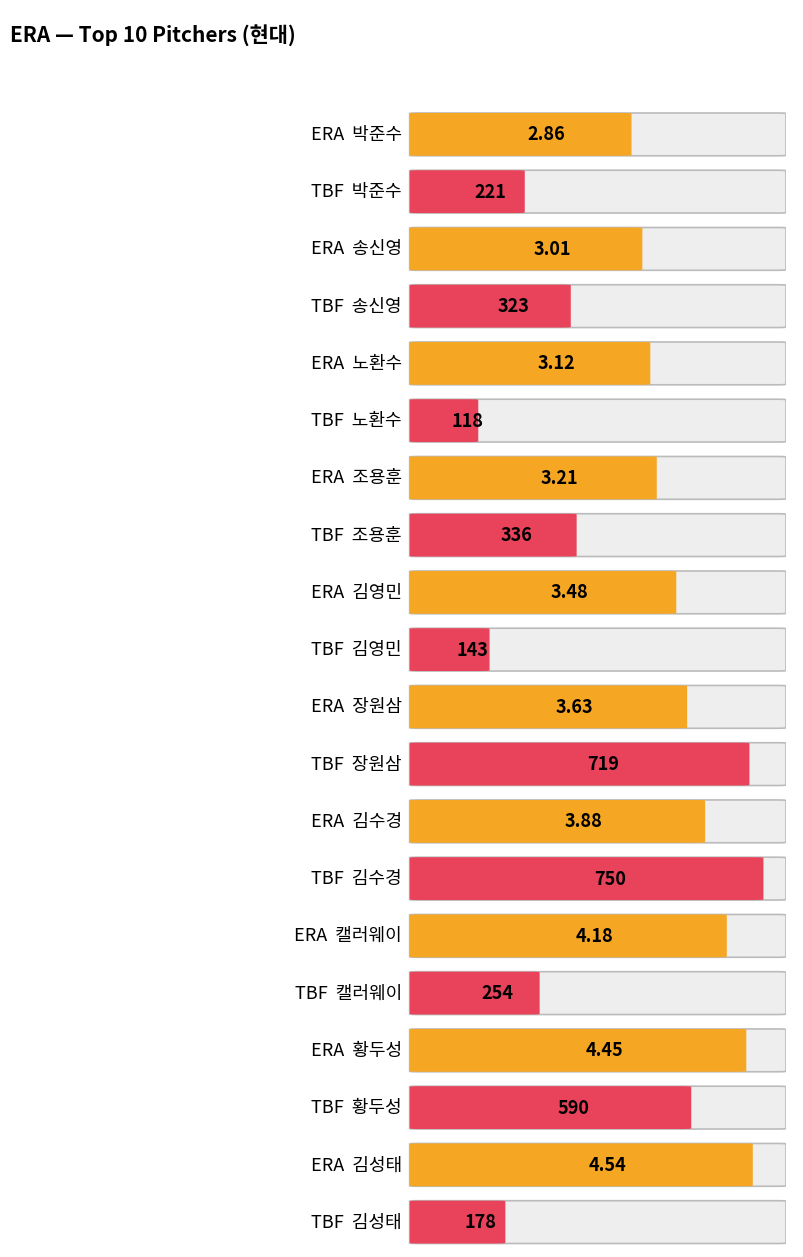

What is the minimum value for ERA?

2.9